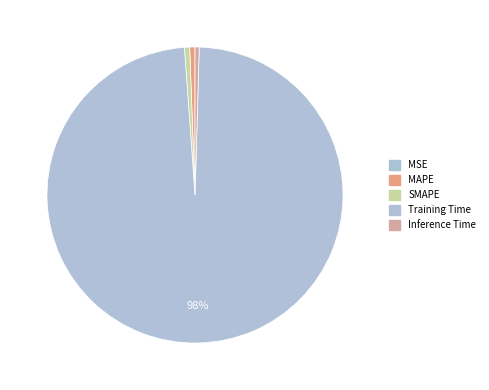

True or false: MSE accounts for 0% of the total.

True